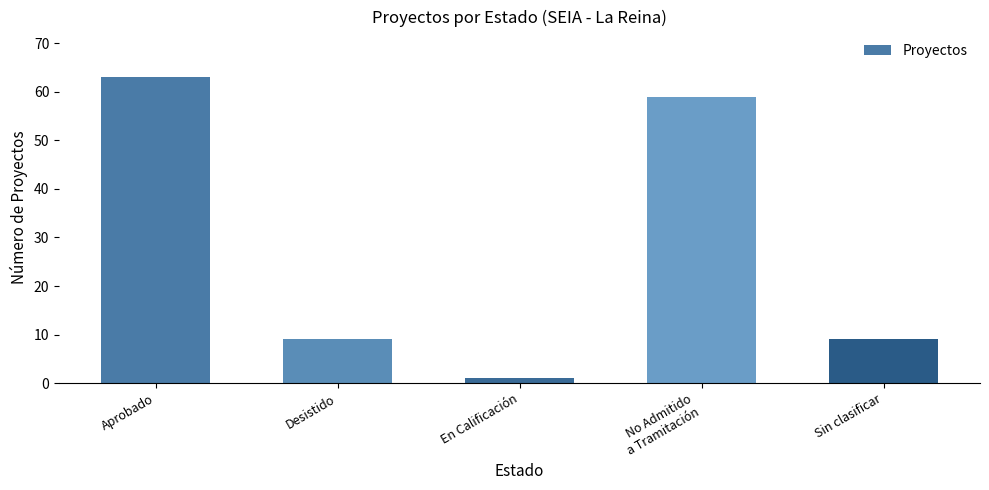

What is the sum of all values?

141